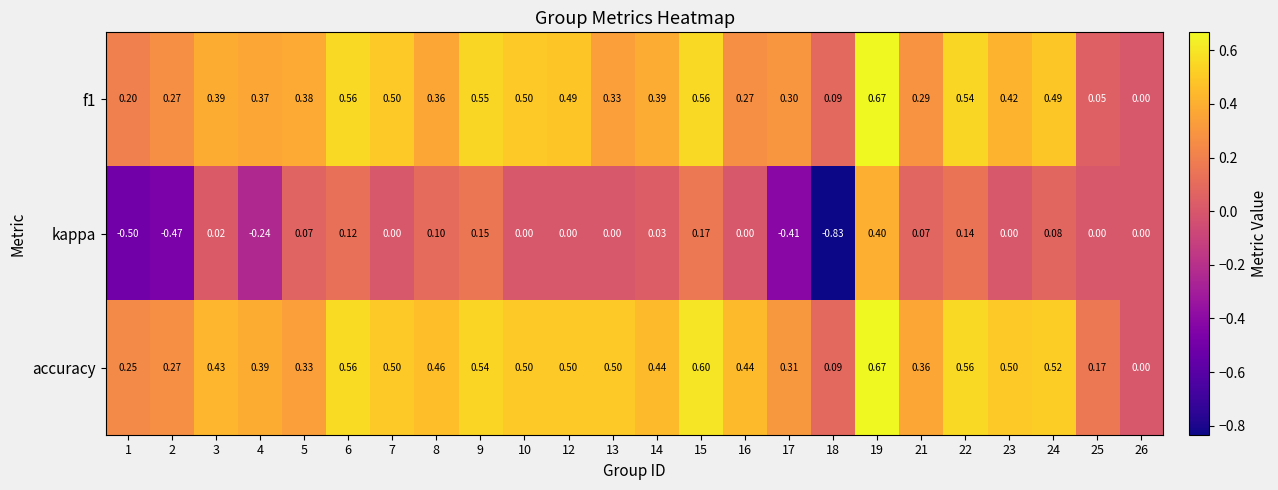

Is the value of kappa at 21 greater than the value of accuracy at 19?

No